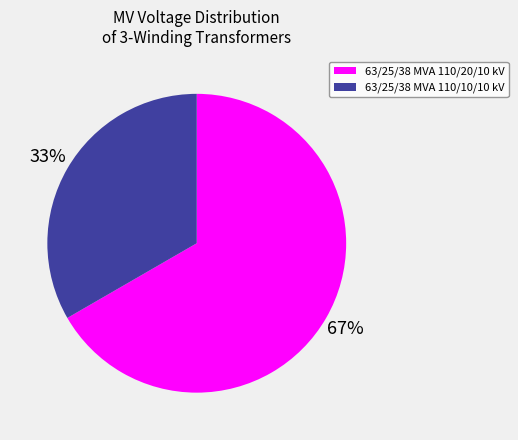

Count the number of slices in the pie.

2